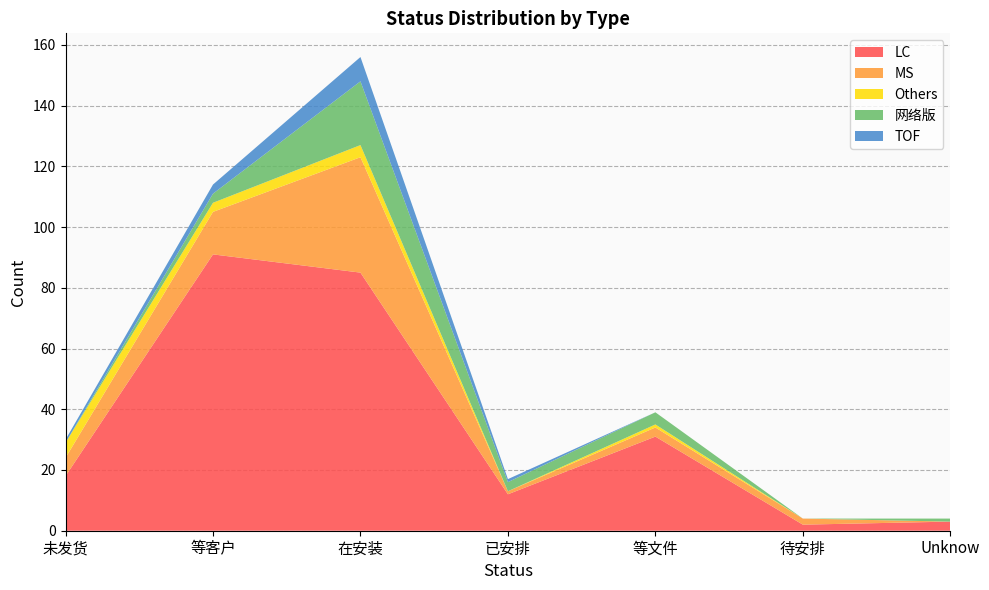

Reading right to left, what are all the values shown in this chart?

LC: Unknow=3	待安排=2	等文件=31	已安排=12	在安装=85	等客户=91	未发货=18
MS: Unknow=0	待安排=2	等文件=3	已安排=1	在安装=38	等客户=14	未发货=6
Others: Unknow=0	待安排=0	等文件=1	已安排=0	在安装=4	等客户=3	未发货=5
网络版: Unknow=1	待安排=0	等文件=4	已安排=3	在安装=21	等客户=3	未发货=0
TOF: Unknow=0	待安排=0	等文件=0	已安排=1	在安装=8	等客户=3	未发货=1